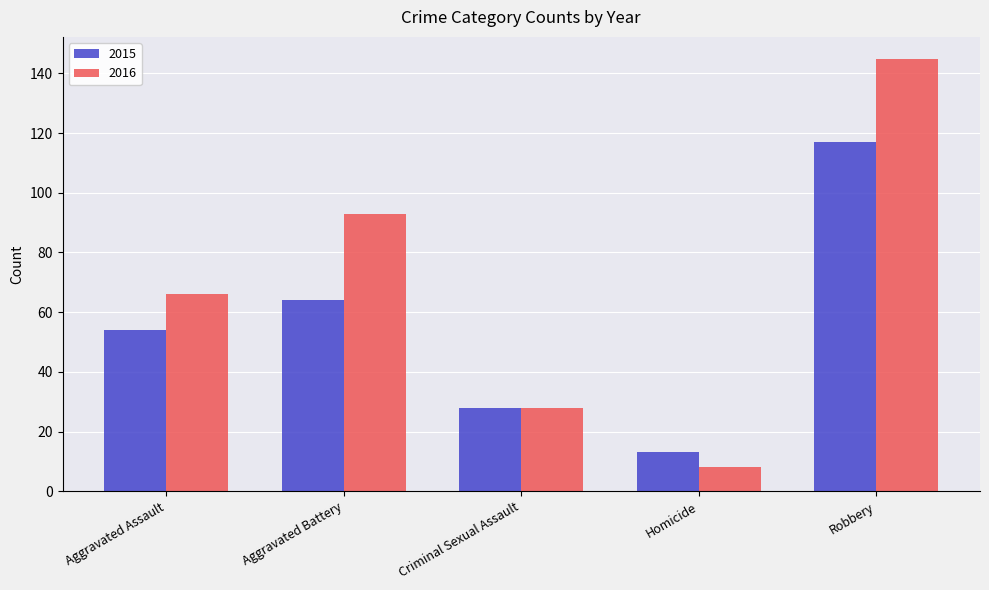

What are all the series names shown in the legend?

2015, 2016